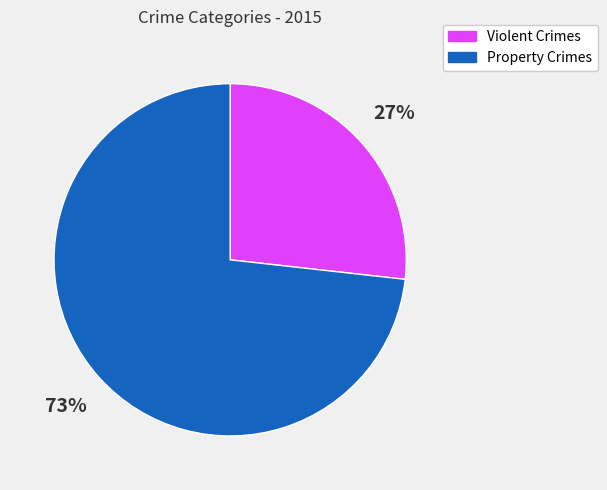

Do Property Crimes and Violent Crimes together represent more than half of the pie?

Yes